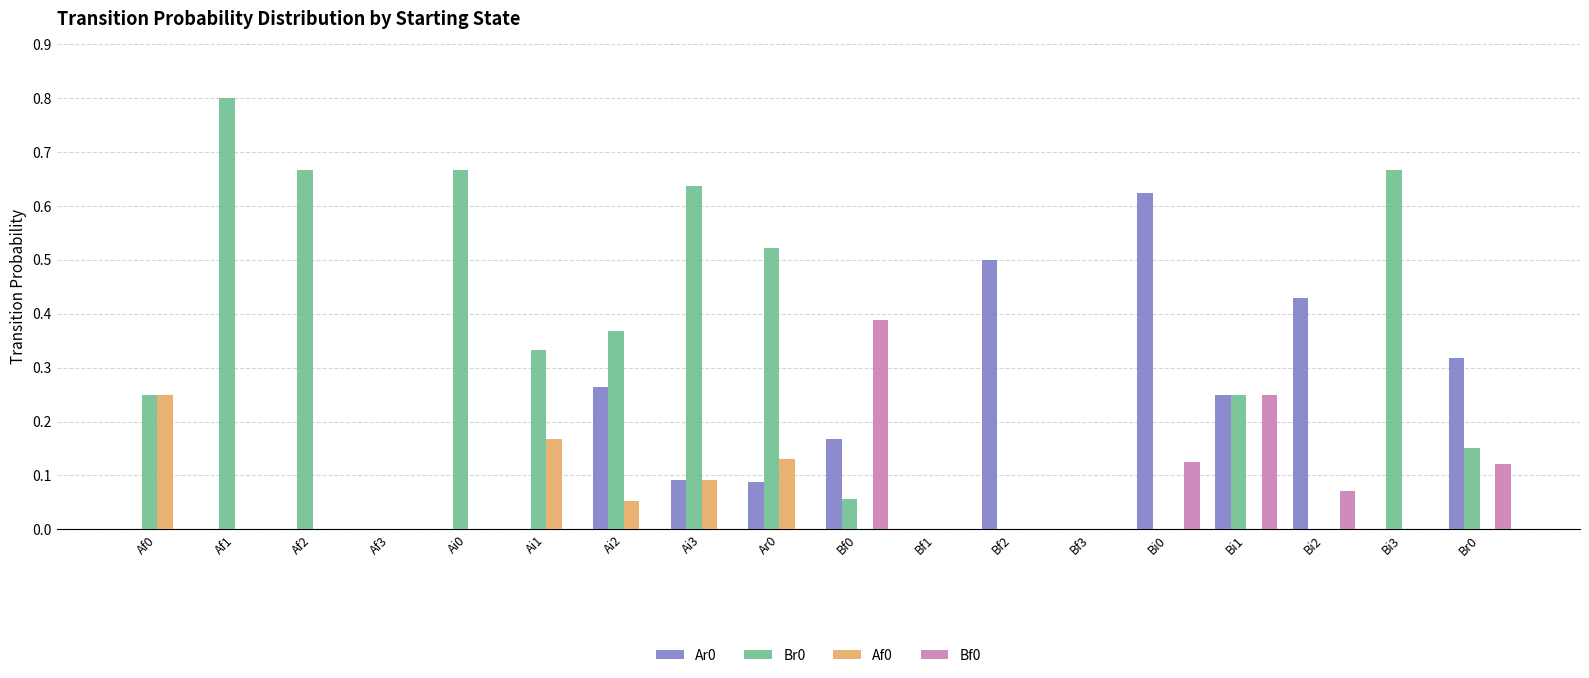

What are all the series names shown in the legend?

Ar0, Br0, Af0, Bf0